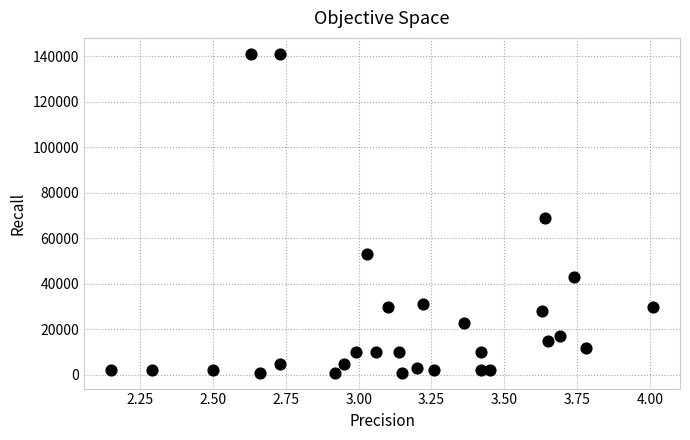

What is the range of Y values (max minus min)?

140000